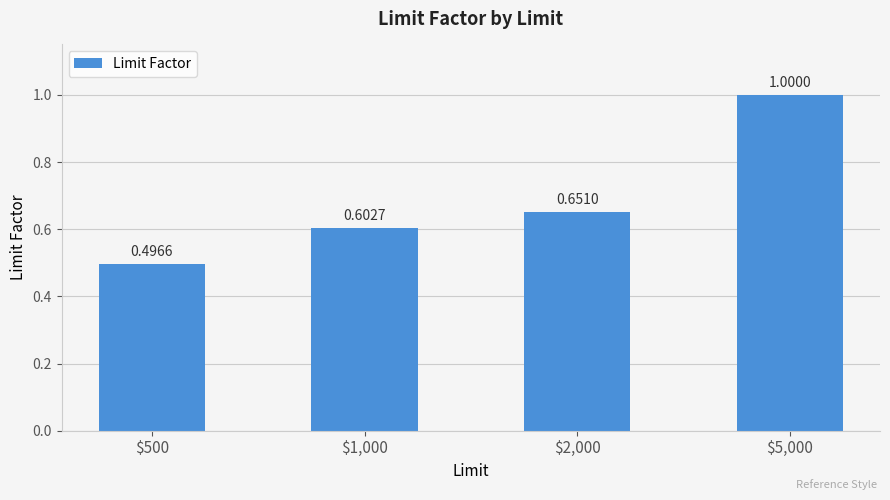

What is the change in value from $1,000 to $5,000?

+0.4